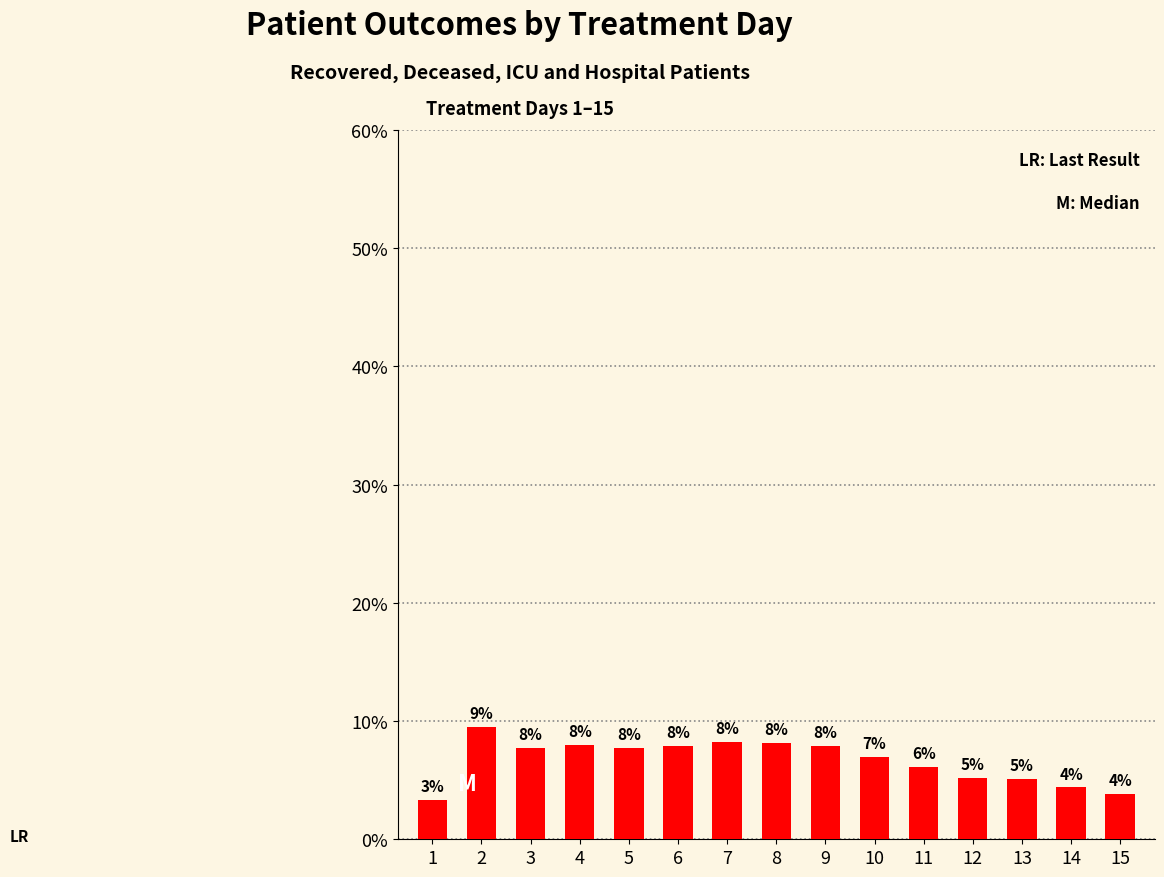

What is the value of the 14th bar from the left?

4.4